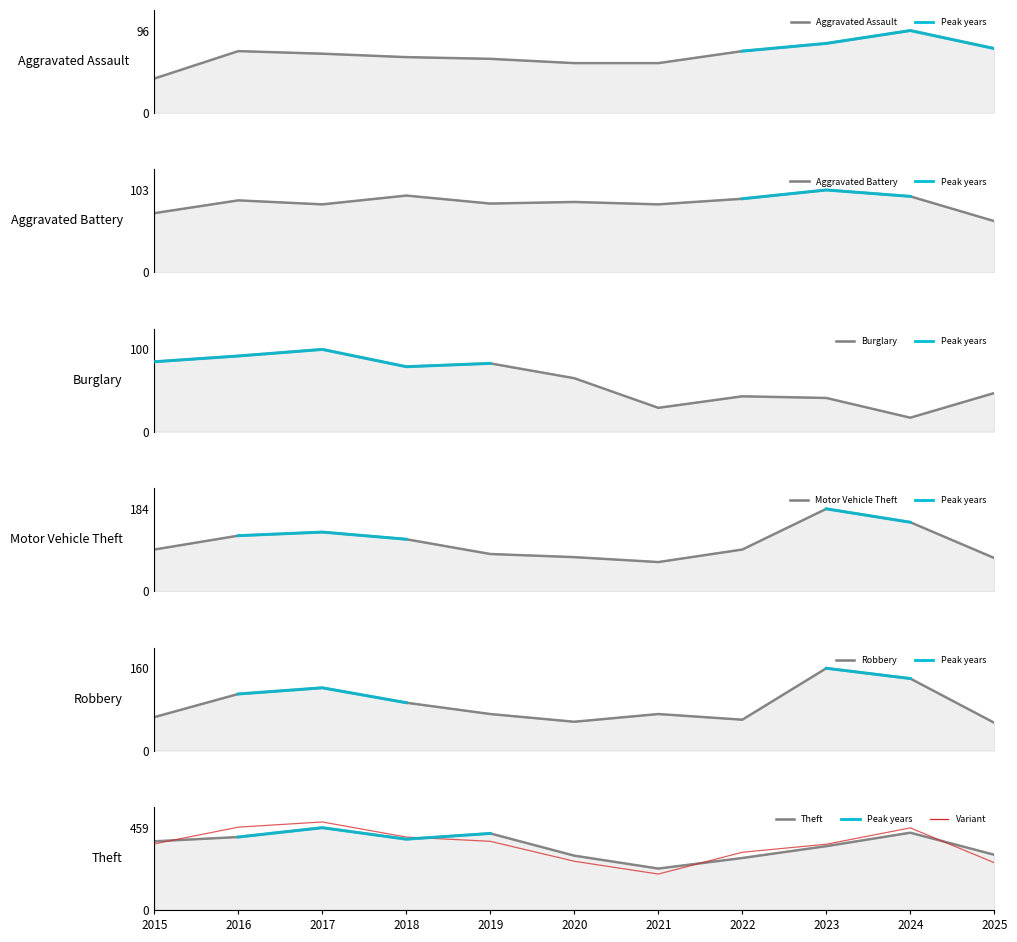

The Aggravated Battery series shows 129 at 2016. True or false?

False